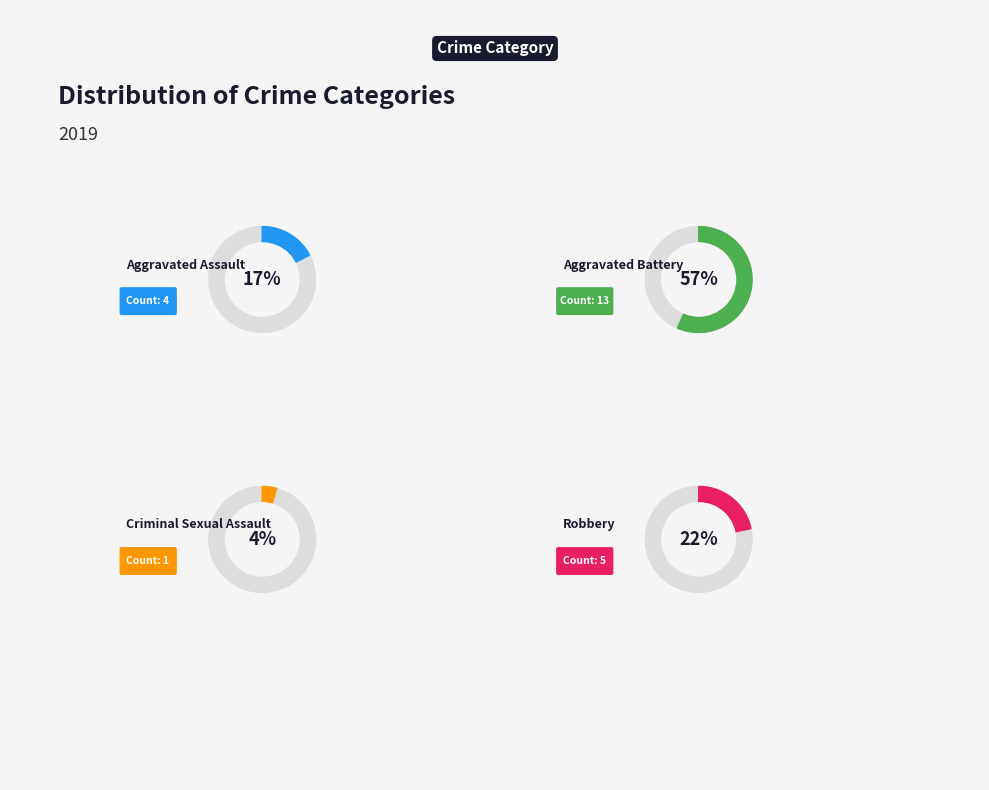

What portion of the pie excludes Aggravated Battery?

43.5%